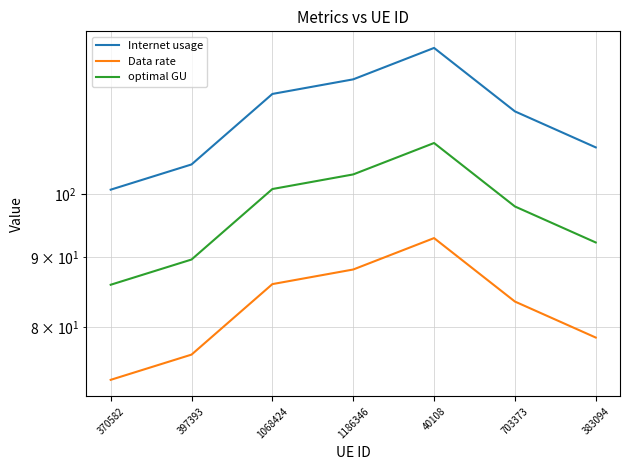

Does the chart display data point markers on the line(s)?

No